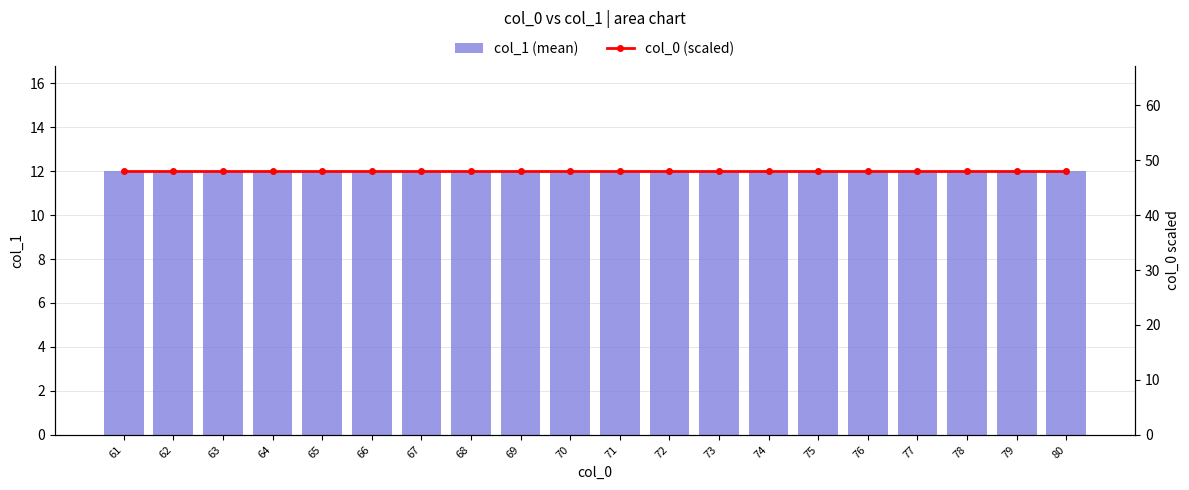

Count the number of categories in the chart.

20